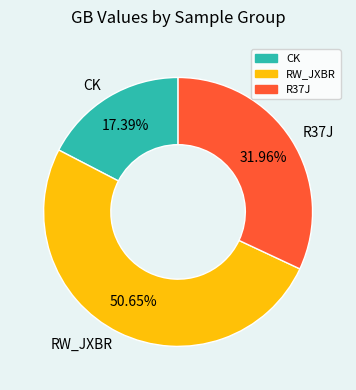

Rank the categories by value from highest to lowest.

RW_JXBR, R37J, CK